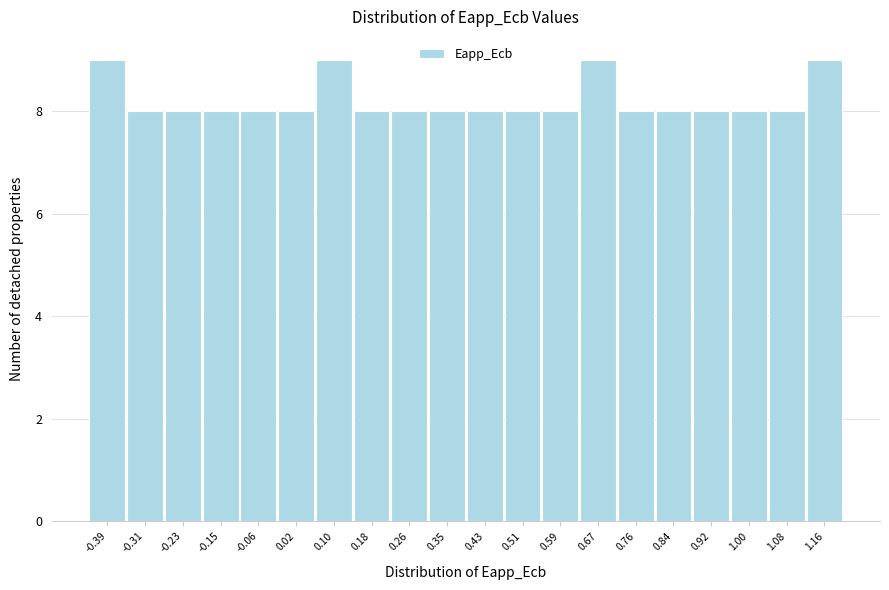

How tall is the bar that spans 0.71 to 0.80 on the x-axis? Neither the bar edges nor the heights are printed on the chart, so give them approximately, as read against the axes.

8